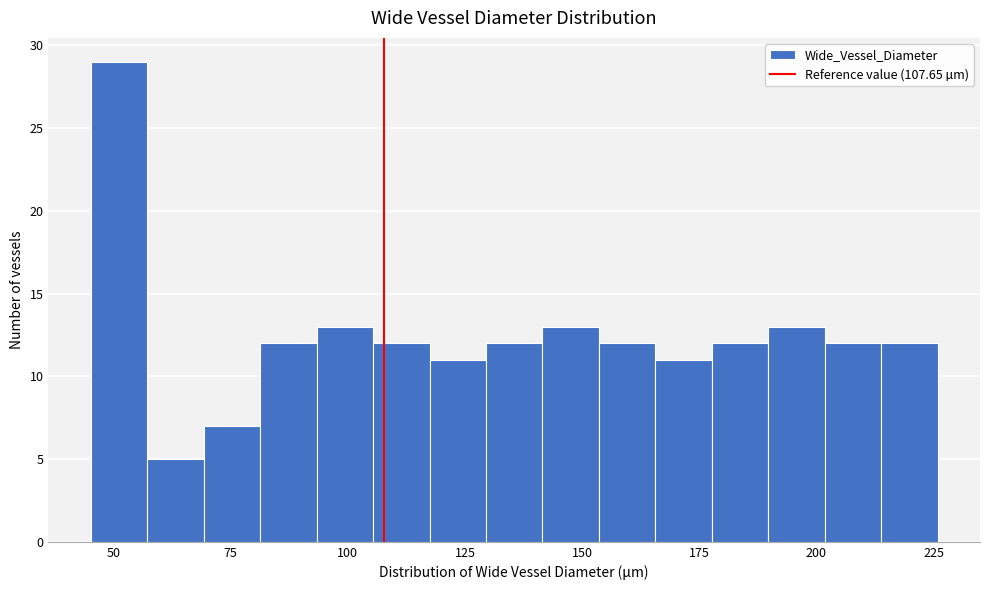

Around what value on the x-axis is the tallest bar? Give the approximate position of its centre, as read against the axis.

50